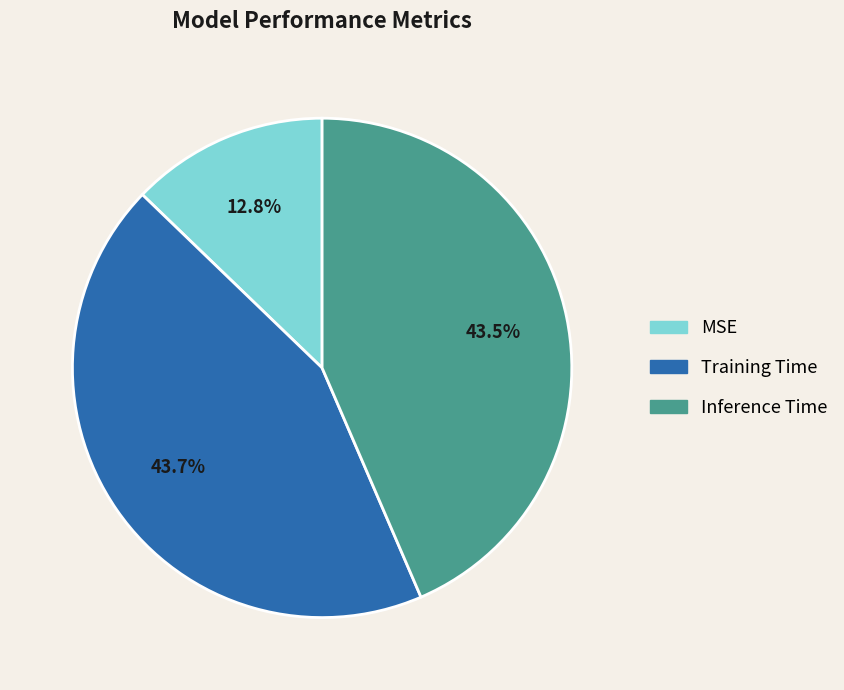

To the nearest percent, what is the difference between the largest and smallest slice percentages?

31%